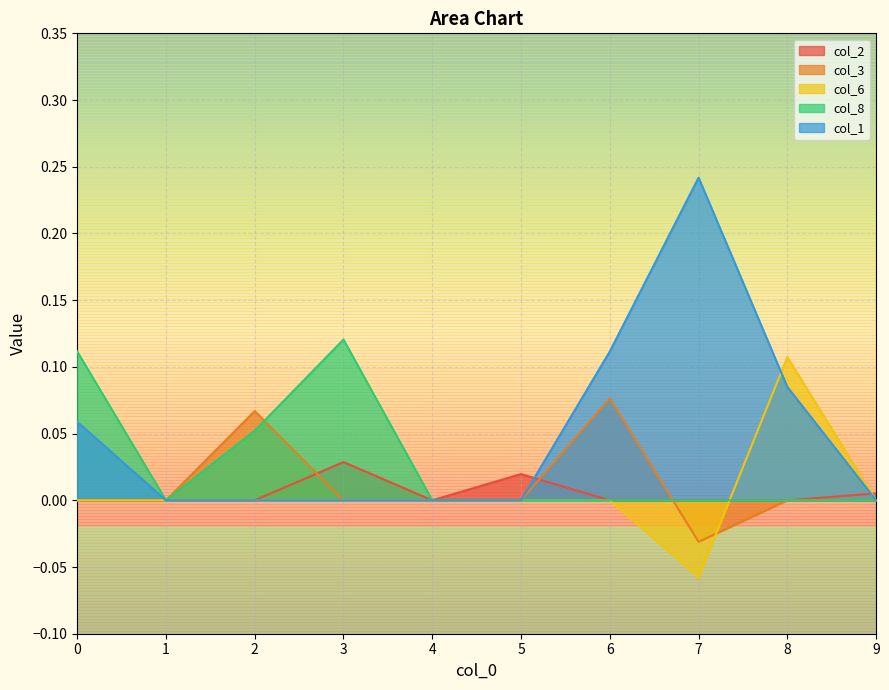

Which label corresponds to the smallest value in the chart?

7